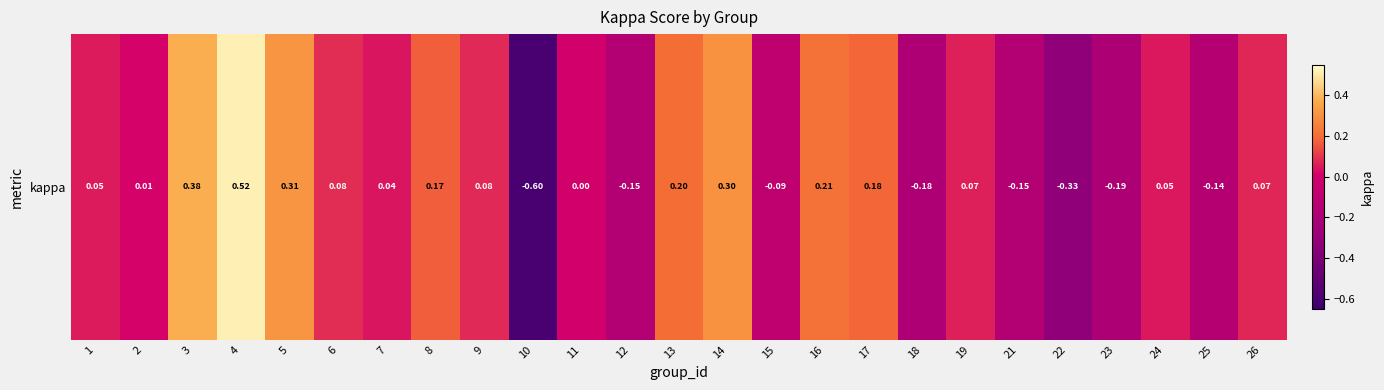

Reading left to right, transcribe all the data shown in this chart.

1=0.1	2=0.0	3=0.4	4=0.5	5=0.3	6=0.1	7=0.0	8=0.2	9=0.1	10=-0.6	11=0.0	12=-0.2	13=0.2	14=0.3	15=-0.1	16=0.2	17=0.2	18=-0.2	19=0.1	21=-0.2	22=-0.3	23=-0.2	24=0.0	25=-0.1	26=0.1